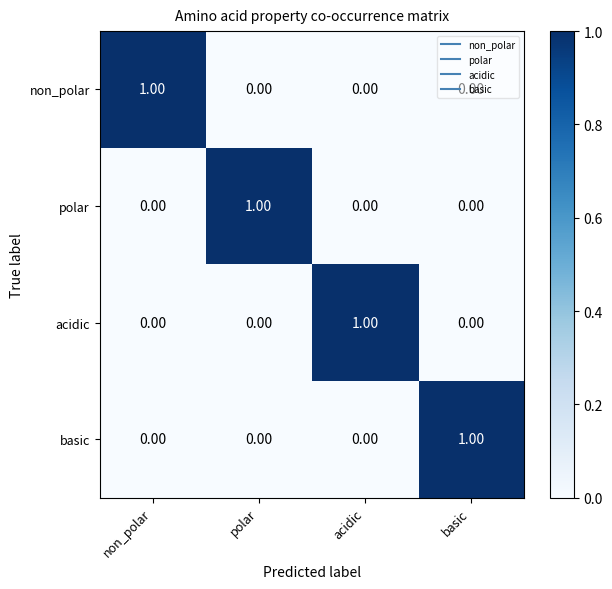

Is the value of acidic at basic greater than the value of non_polar at non_polar?

No